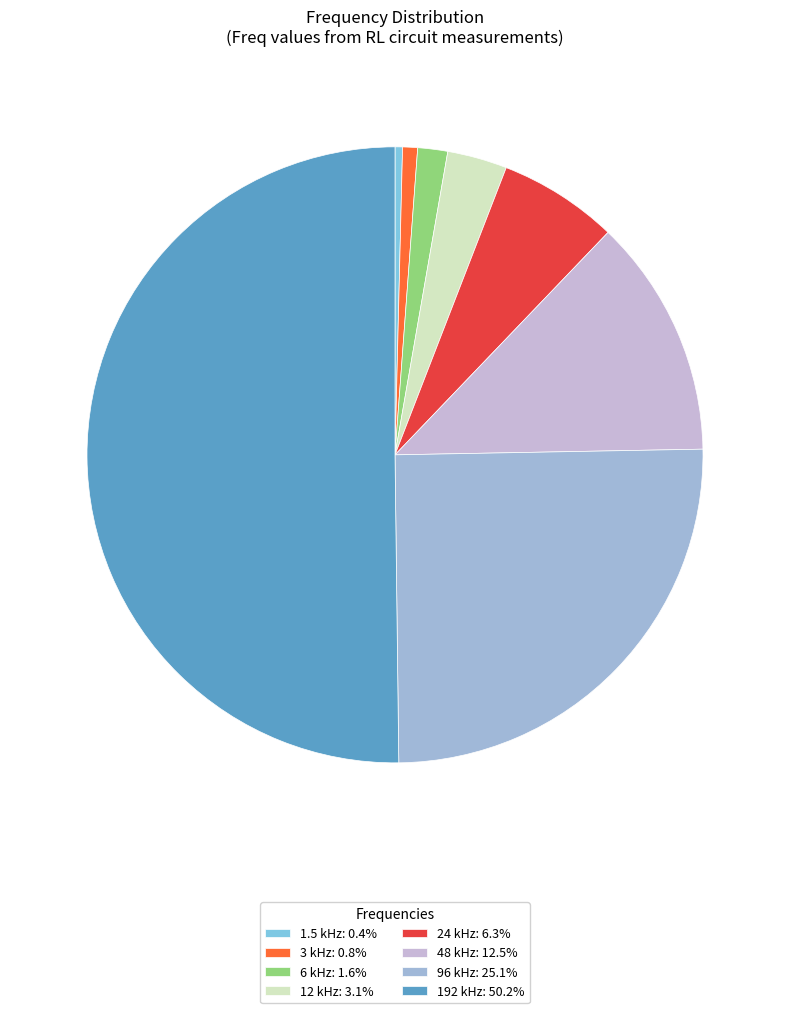

How many segments does this pie chart have?

8